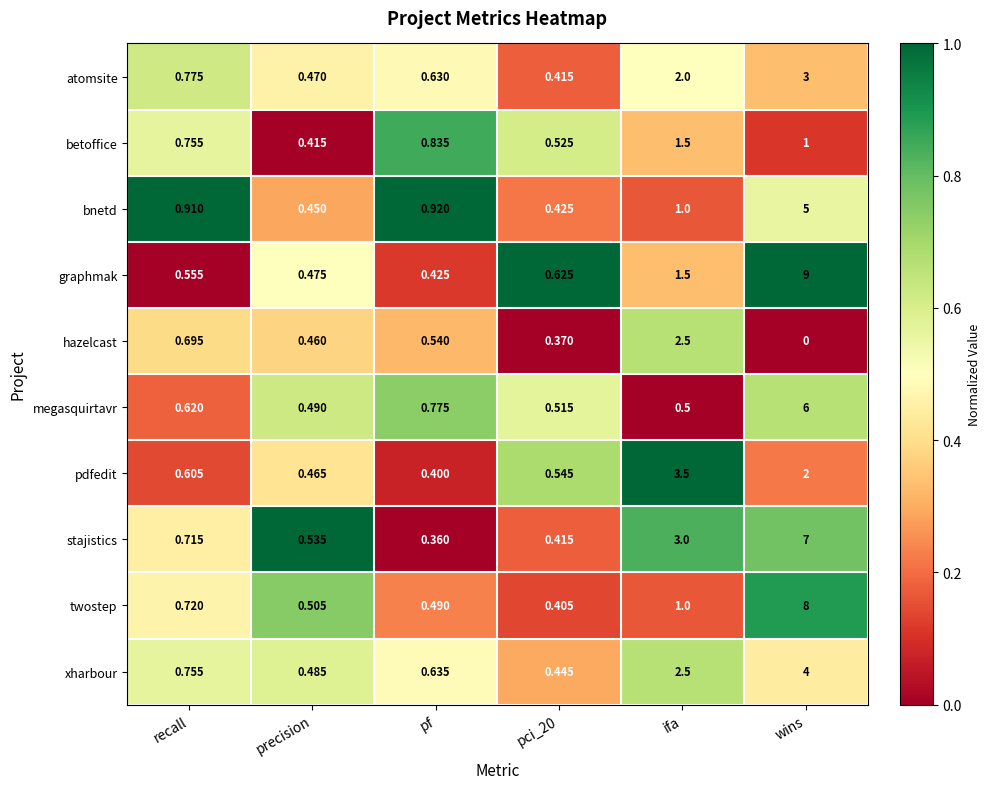

Rank the series by their maximum value, from highest to lowest.

graphmak, twostep, stajistics, megasquirtavr, bnetd, xharbour, pdfedit, atomsite, hazelcast, betoffice